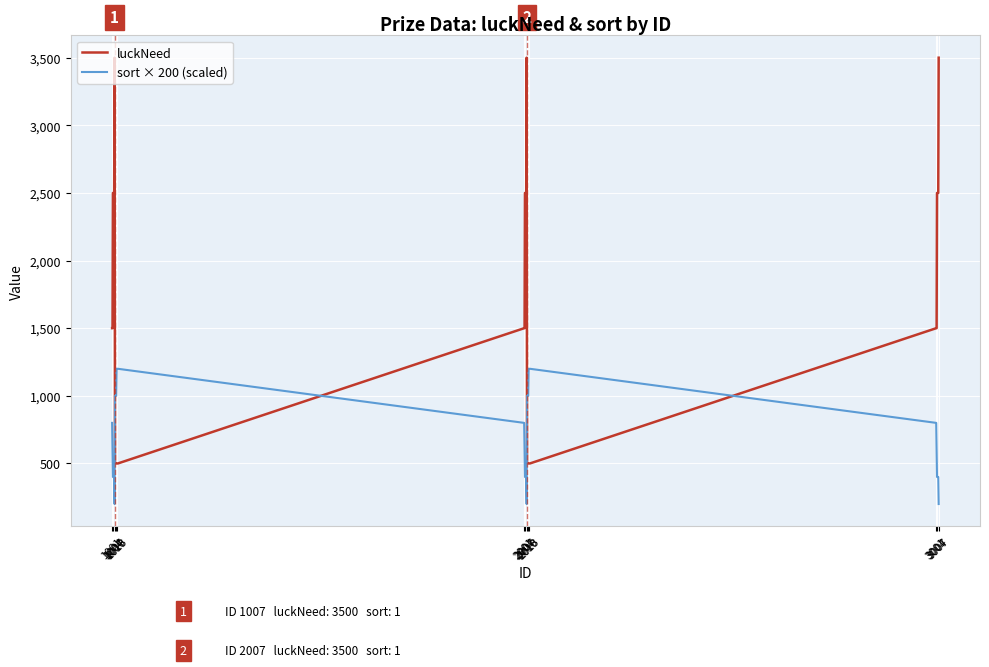

Which series has the largest total across all categories?

luckNeed